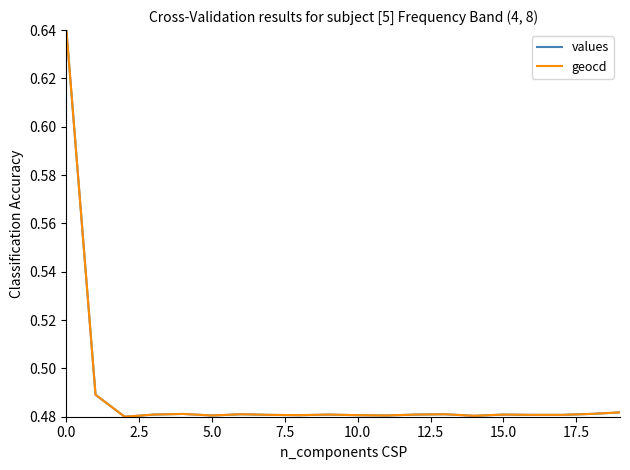

How many lines are shown in the chart?

2